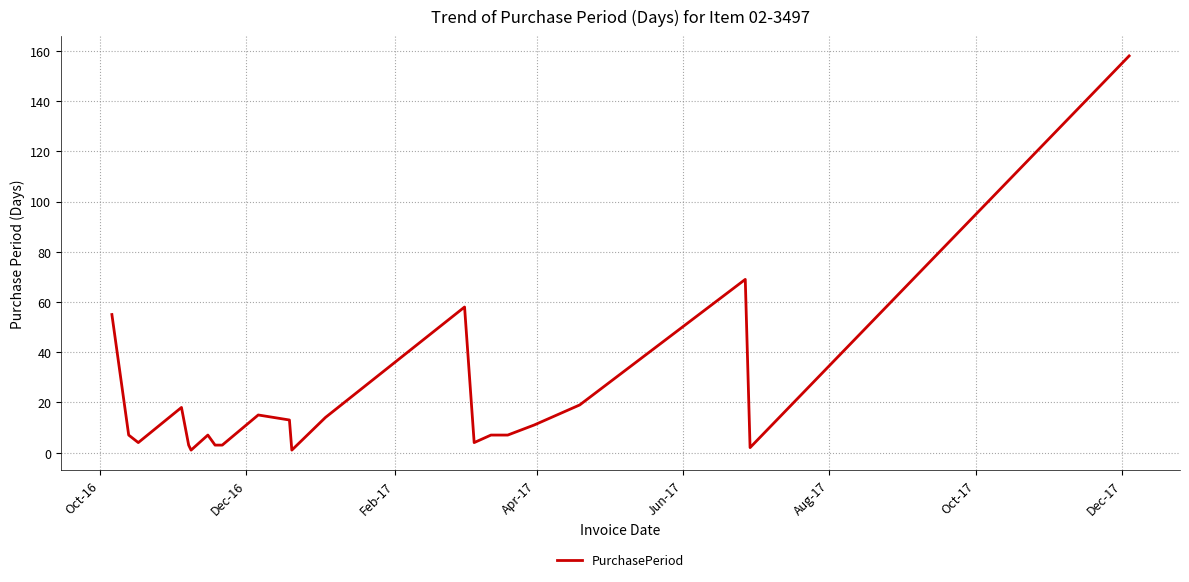

What is the difference between the maximum and minimum values?

157